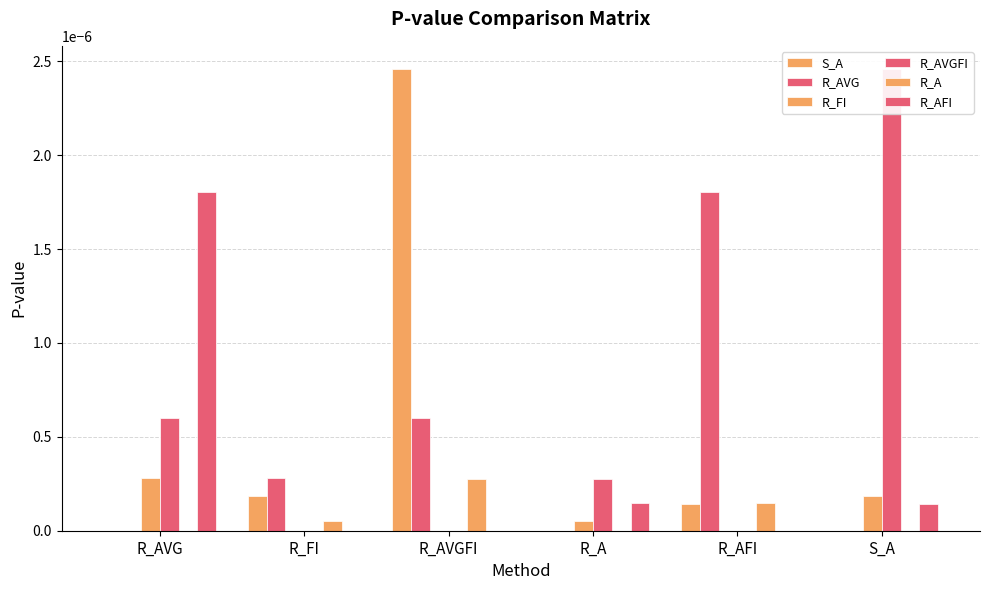

What is the label of the 5th bar from the right?

R_FI